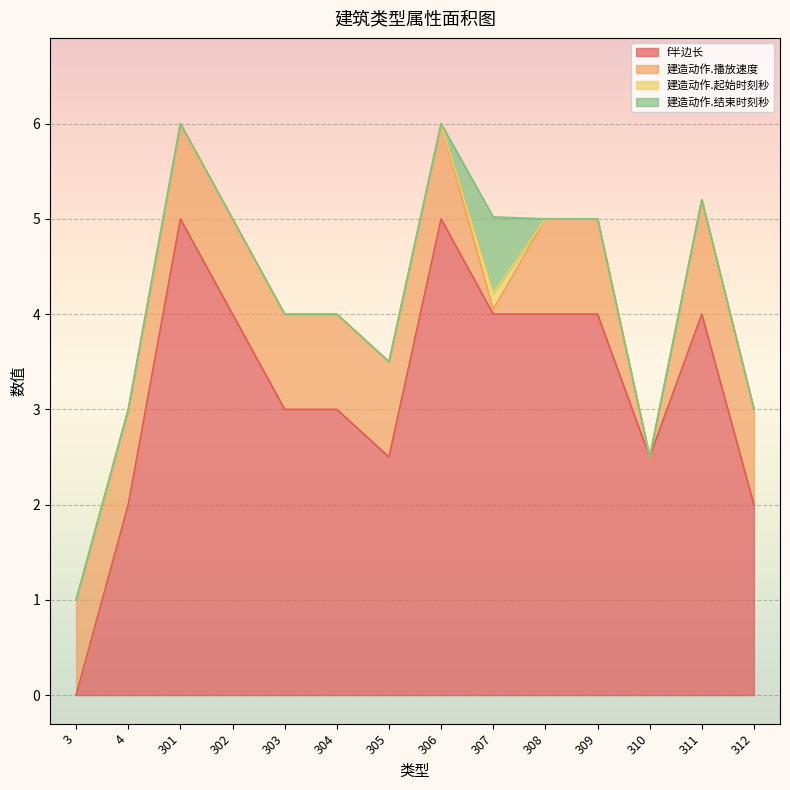

Which series has the widest spread of values?

f半边长